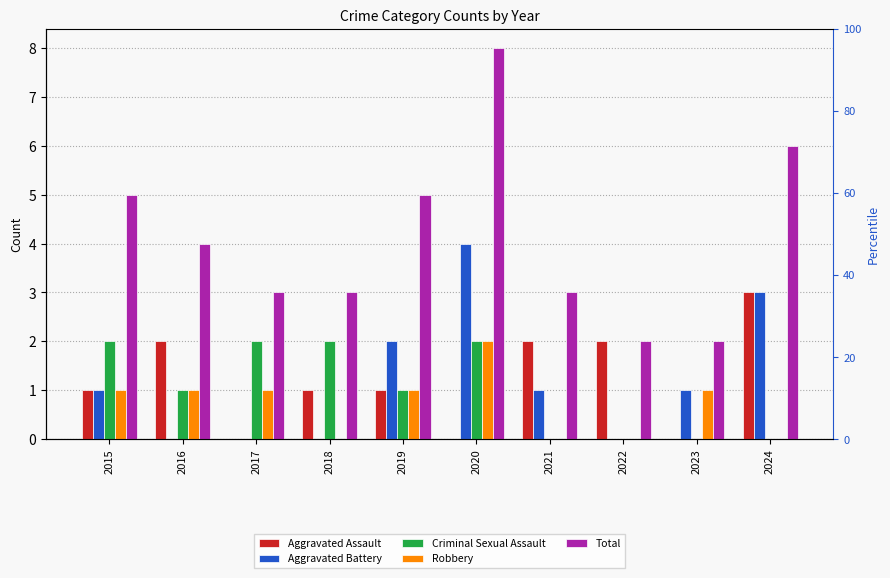

What is the value of the Robbery bar at the 2nd from the left?

1